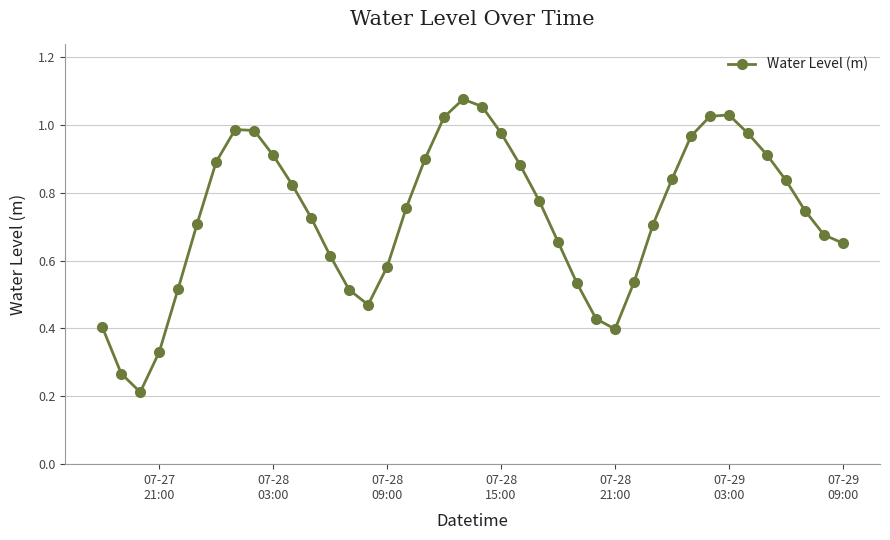

What is the sum of all values?

29.3